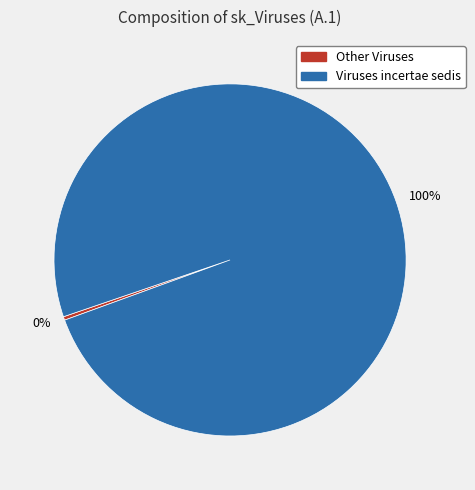

Is there any slice that represents more than half of the pie?

Yes